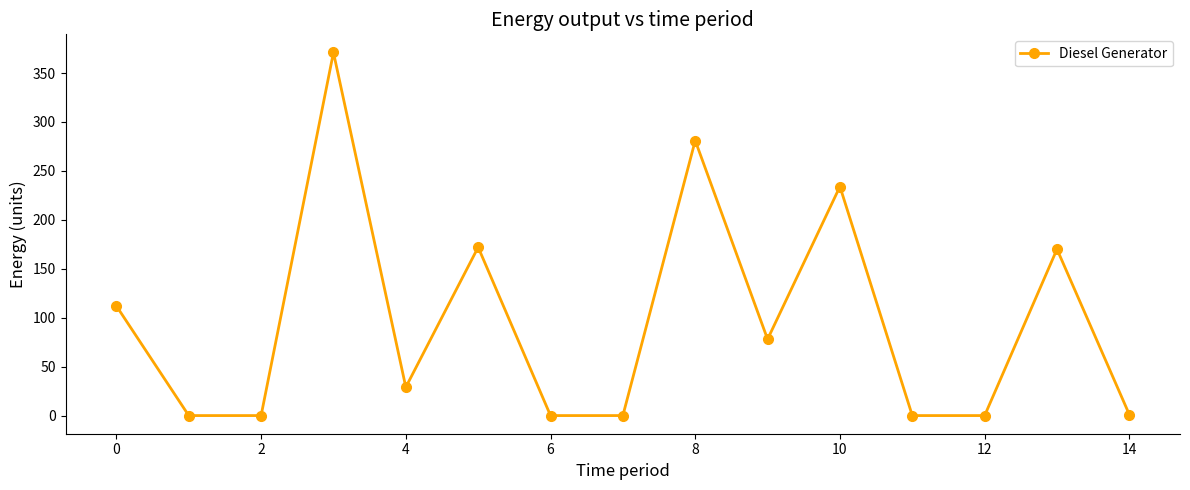

True or false: there are more than 0 points higher than both neighbors.

True